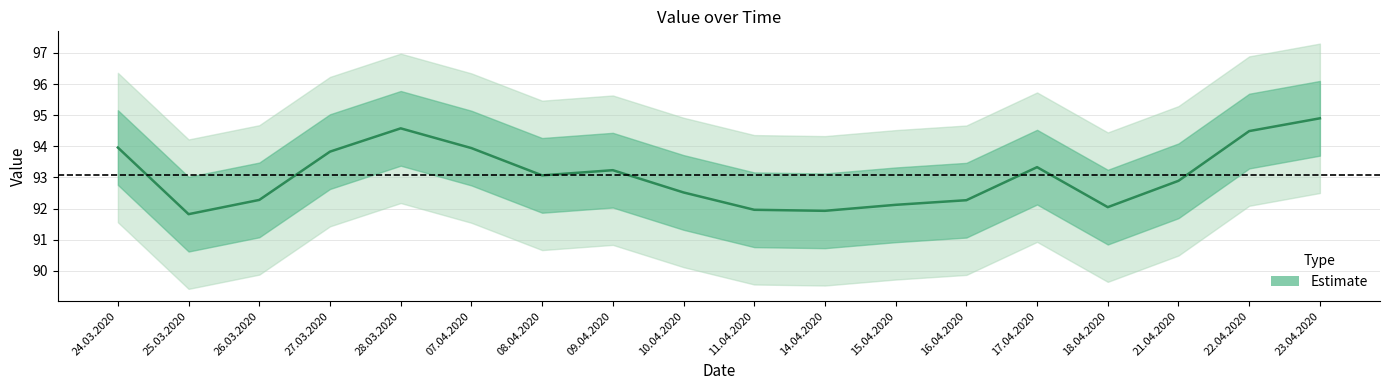

Which category has the highest value across all series?

23.04.2020